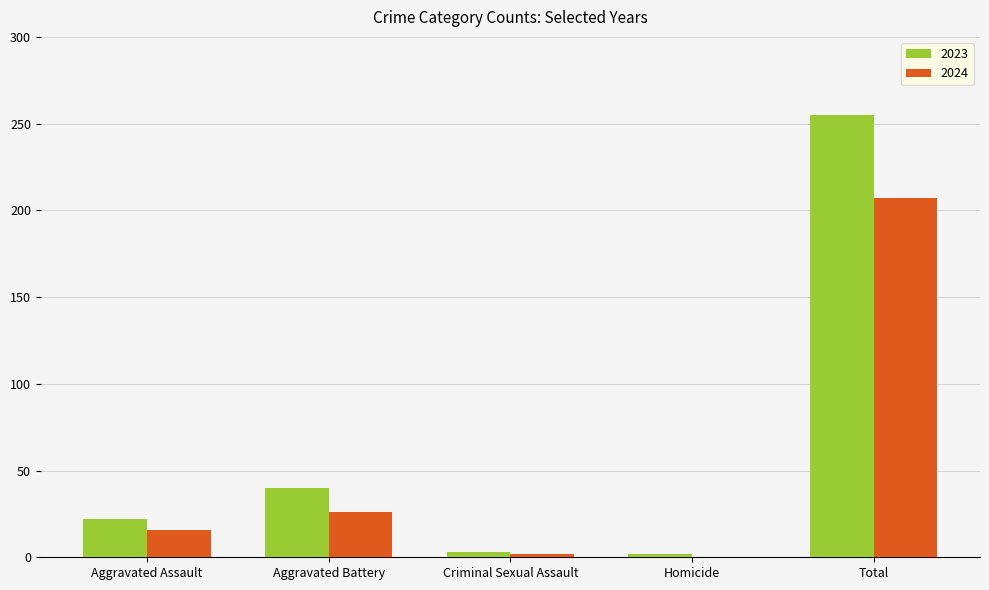

What is the highest value of the 2024 series?

207